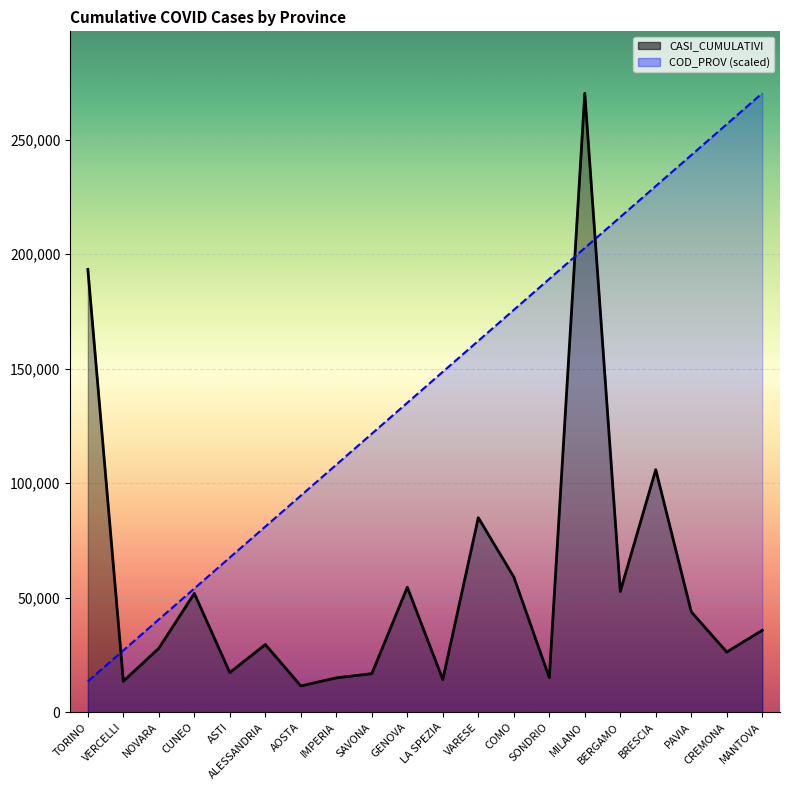

Rank the series by their maximum value, from lowest to highest.

CASI_CUMULATIVI, COD_PROV (scaled)